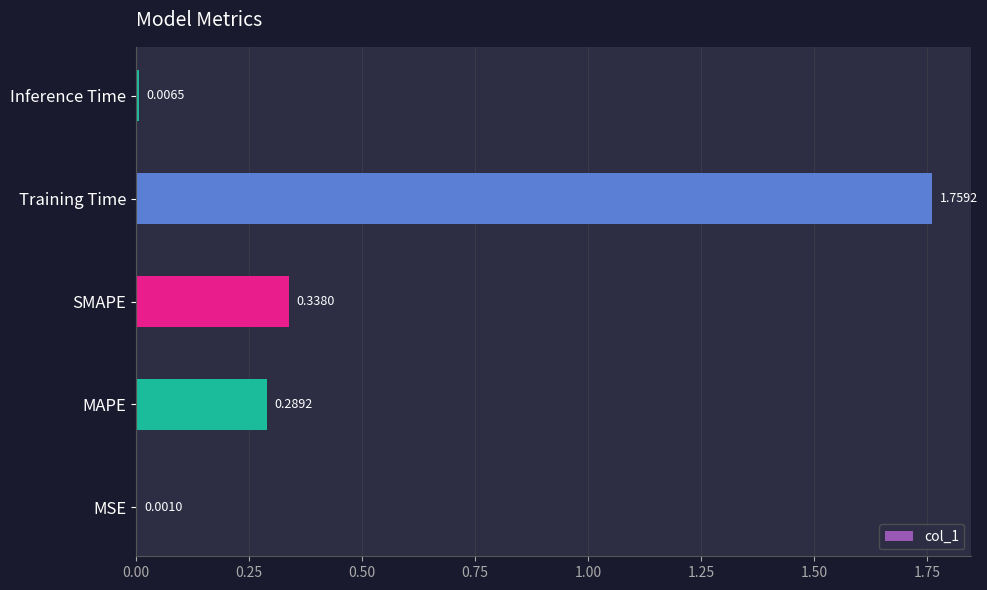

At which category does the chart reach its peak across all series?

Training Time